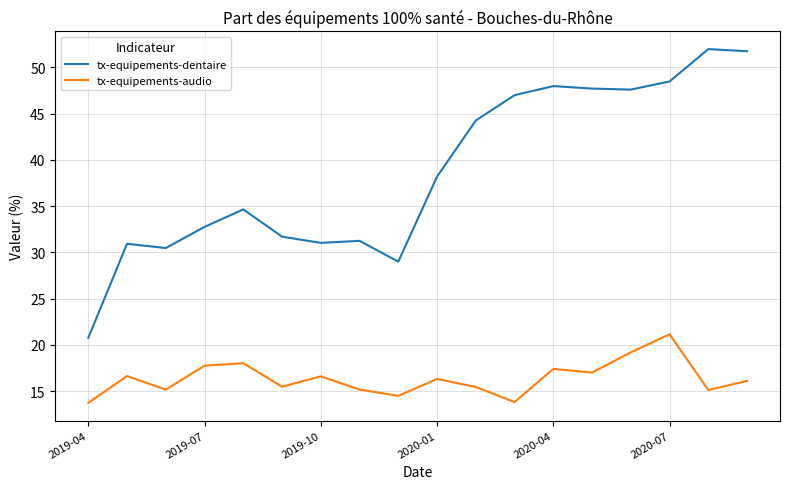

Which series has the largest total across all categories?

tx-equipements-dentaire